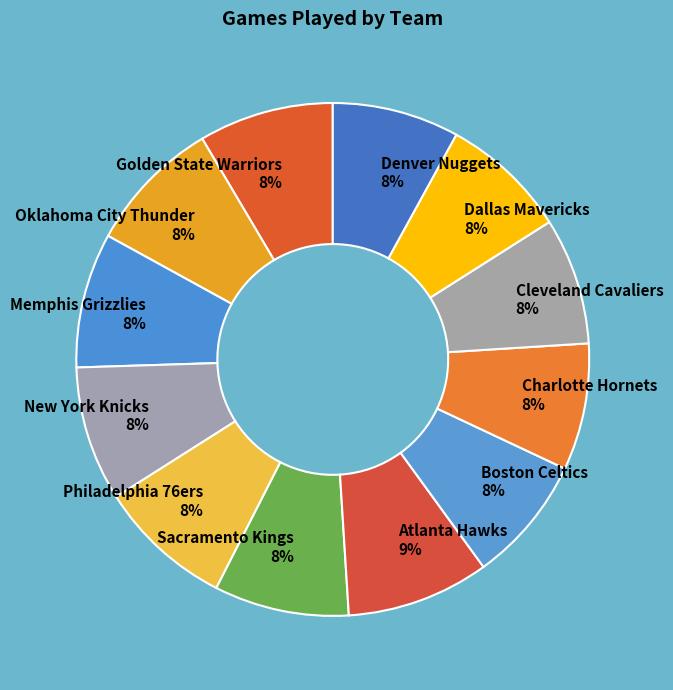

Combined, do Boston Celtics and Philadelphia 76ers account for over 50%?

No